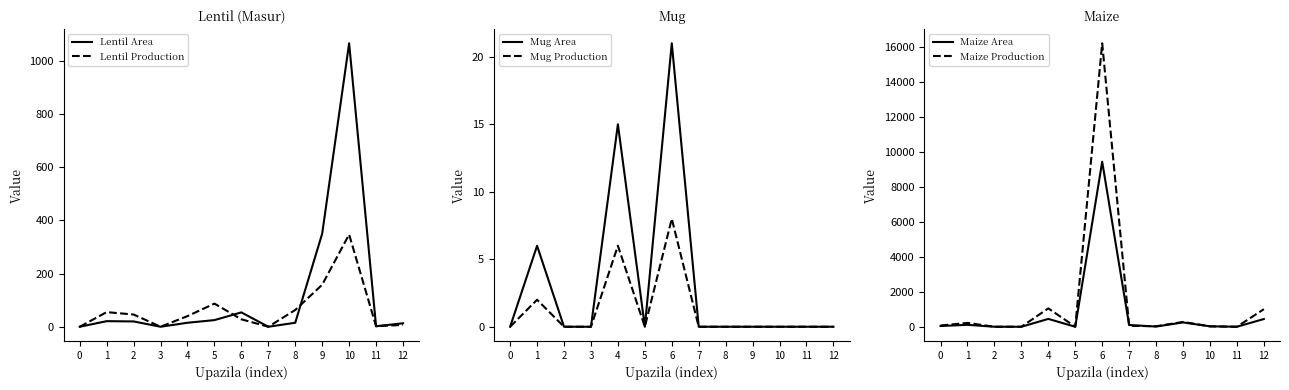

Is it true that Mug Area equals -12 at 8?

False